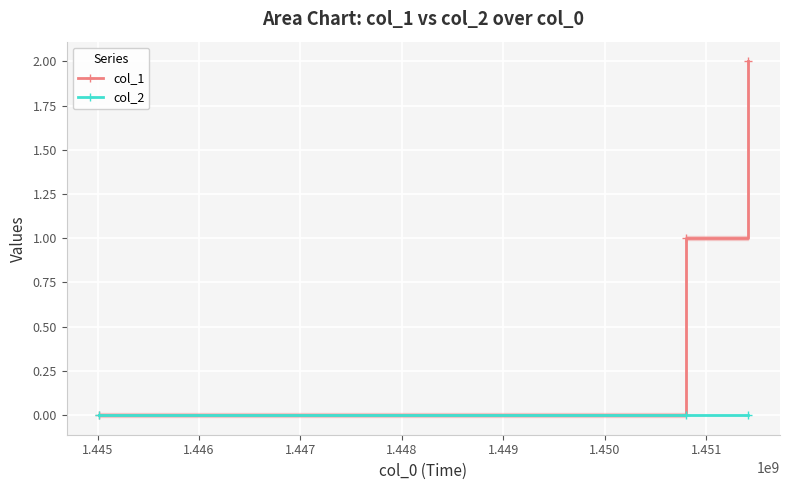

Is this an area chart (filled region under the line)?

No